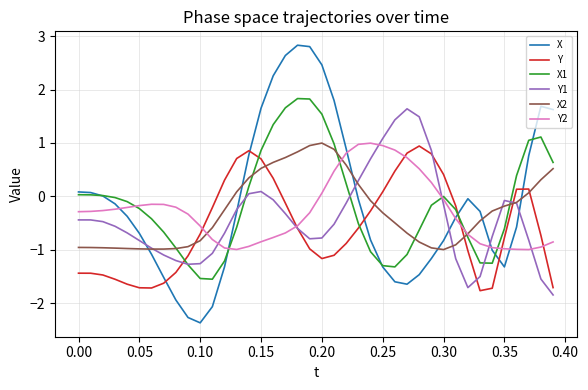

What is the minimum value for X?

-2.4